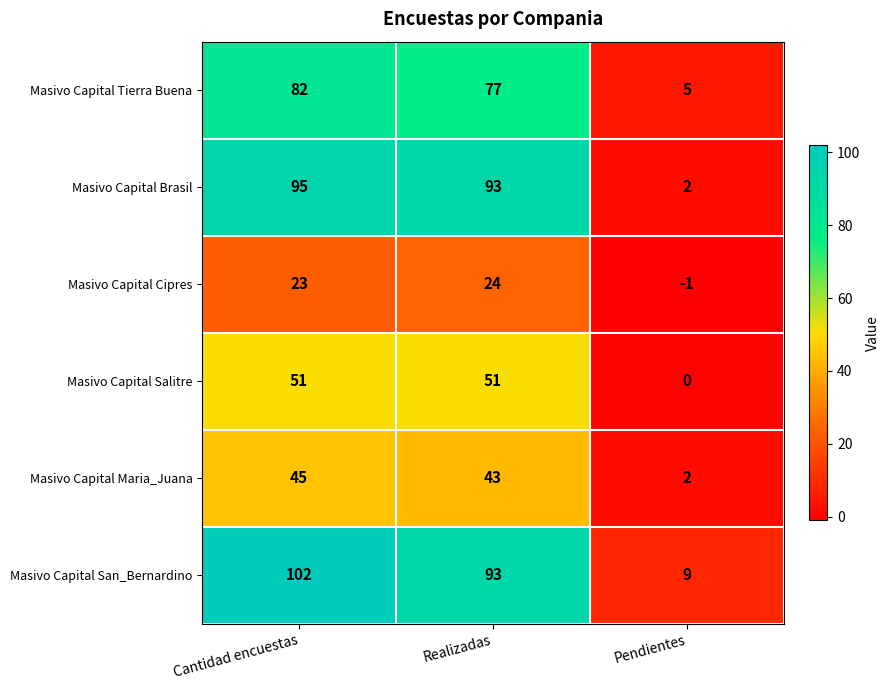

What is the difference between the second highest and minimum values in the Masivo Capital Brasil series?

91